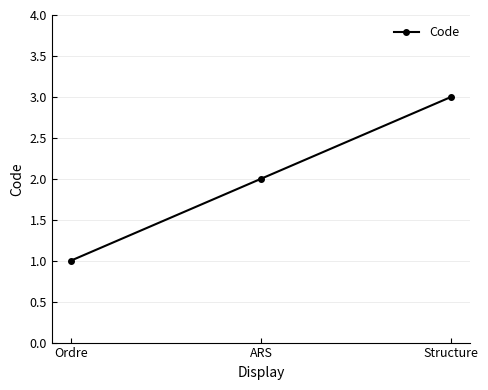

Reading left to right, what are all the values shown in this chart?

1	2	3